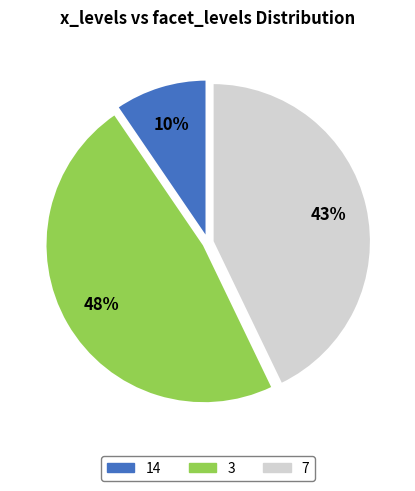

Which slice is the largest?

3